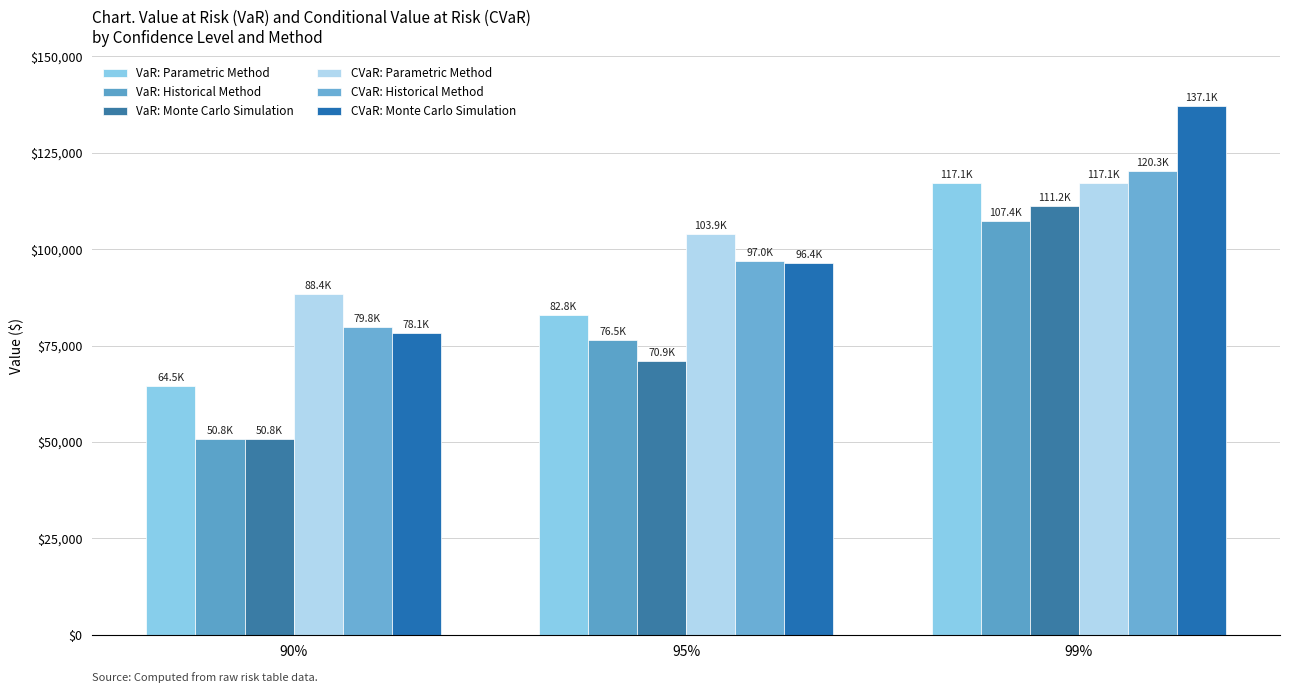

How many bars are there in each group?

6